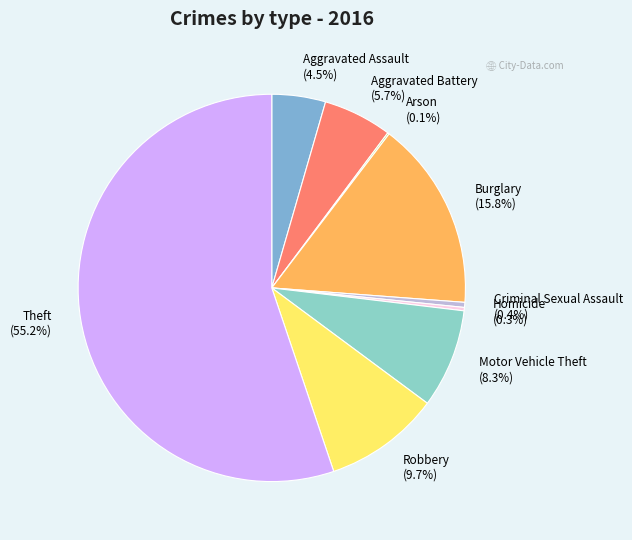

Which slice is the largest?

Theft